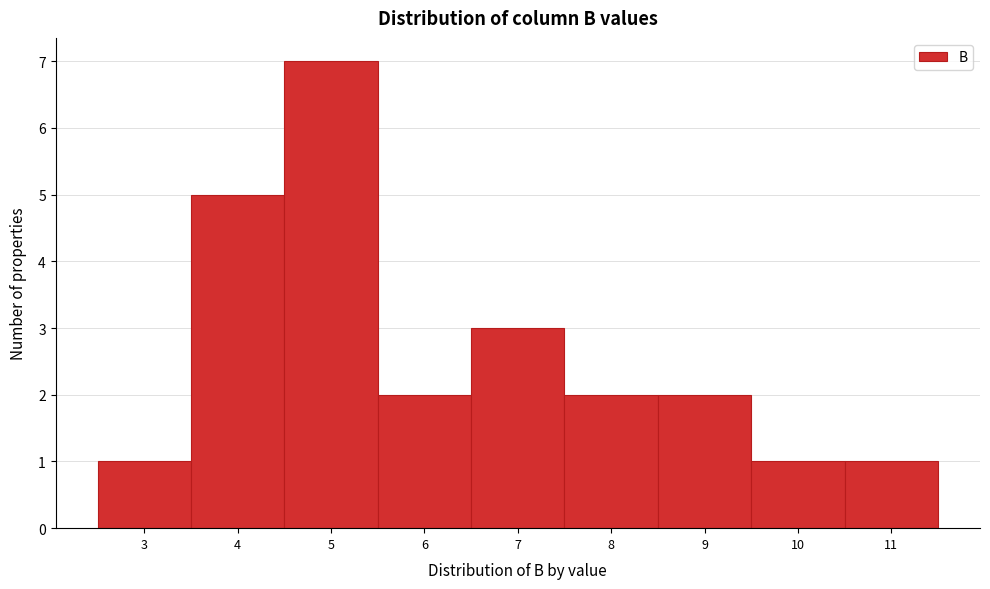

Reading left to right, transcribe all the data shown in this chart.

3=1	4=5	5=7	6=2	7=3	8=2	9=2	10=1	11=1